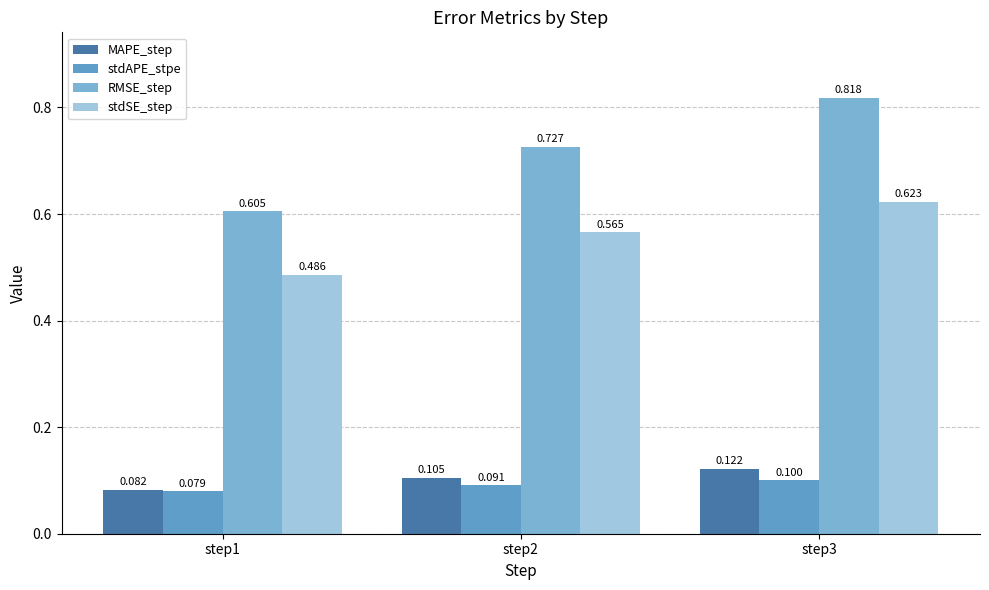

Reading right to left, what are all the values shown in this chart?

MAPE_step: step3=0.1	step2=0.1	step1=0.1
stdAPE_stpe: step3=0.1	step2=0.1	step1=0.1
RMSE_step: step3=0.8	step2=0.7	step1=0.6
stdSE_step: step3=0.6	step2=0.6	step1=0.5